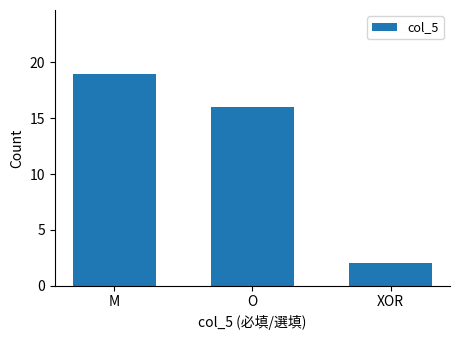

Reading left to right, what are all the values shown in this chart?

M=19	O=16	XOR=2